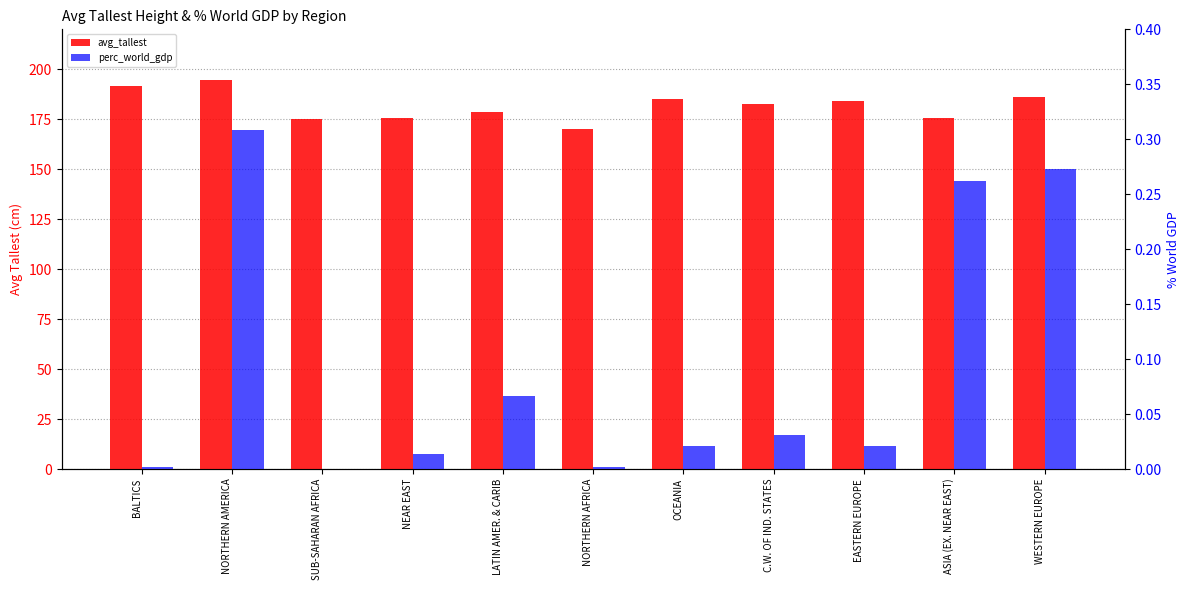

Rank the series by their maximum value, from lowest to highest.

perc_world_gdp, avg_tallest